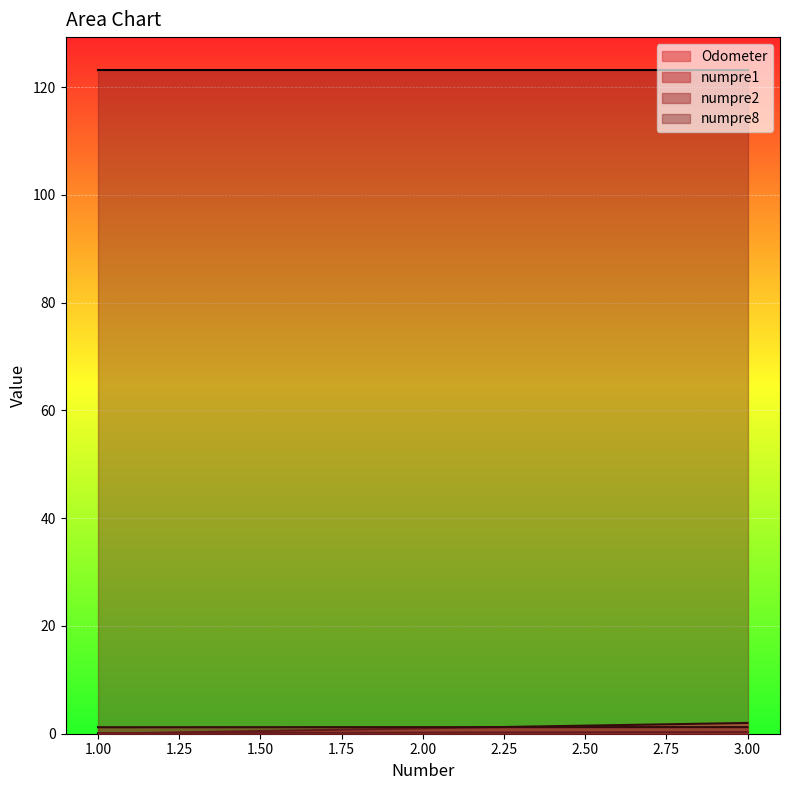

Which series has the widest spread of values?

Odometer